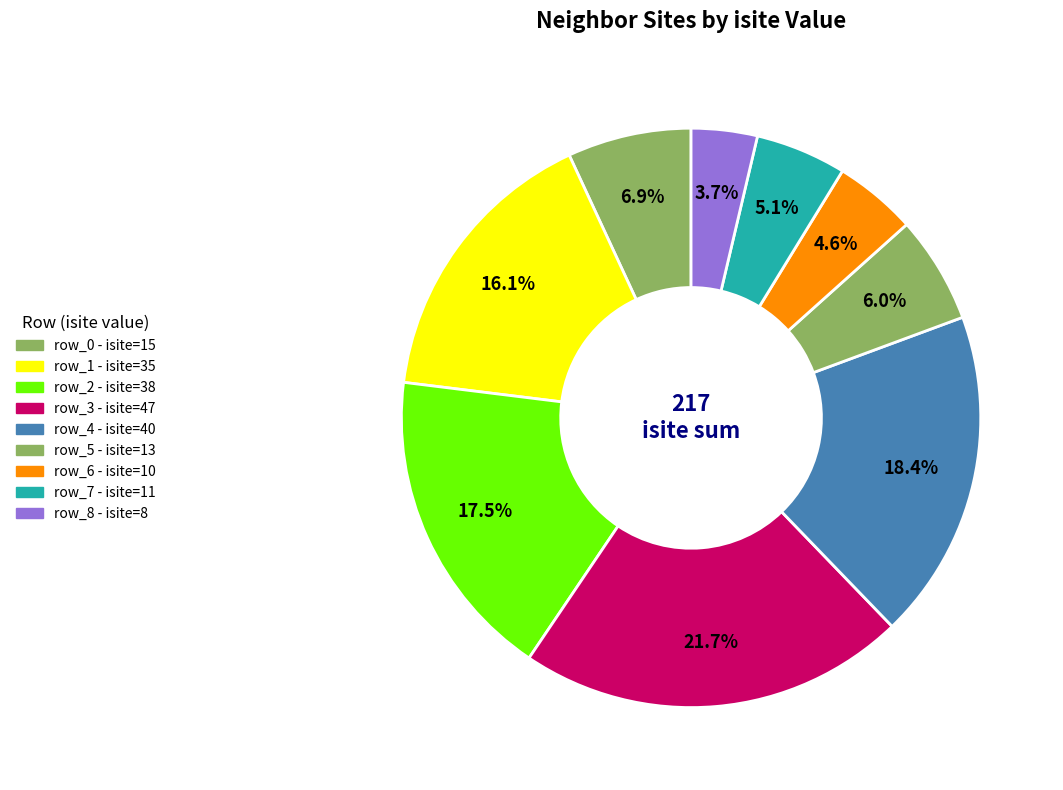

To the nearest percent, what percentage of the pie is row_1?

16%